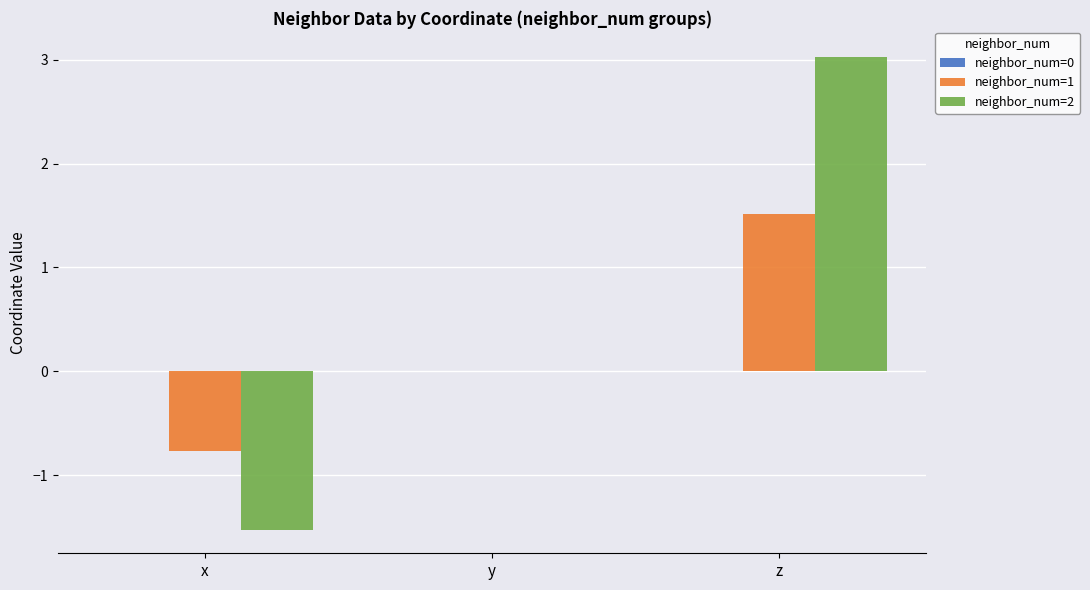

At which category is the sum across all series the highest?

z